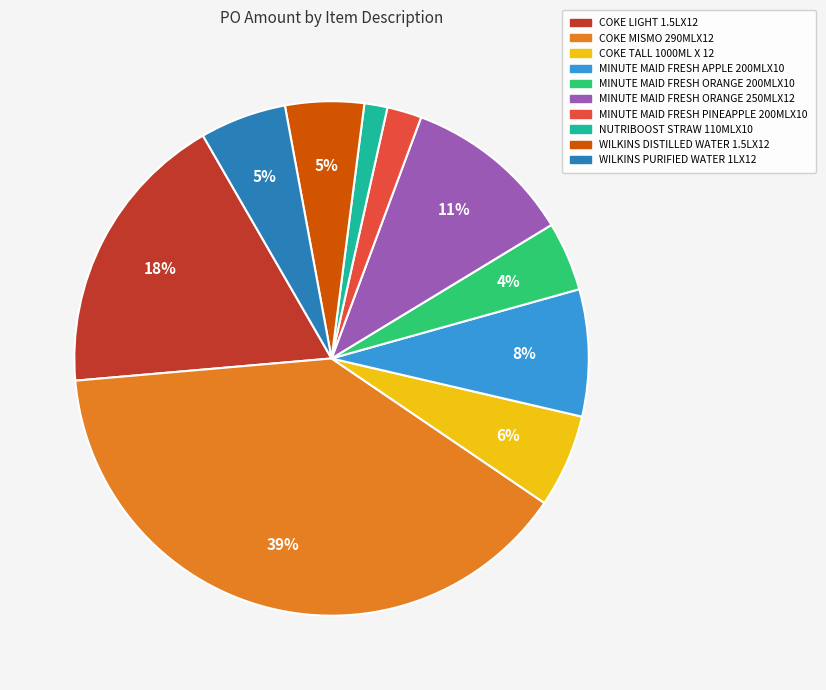

How many segments does this pie chart have?

10